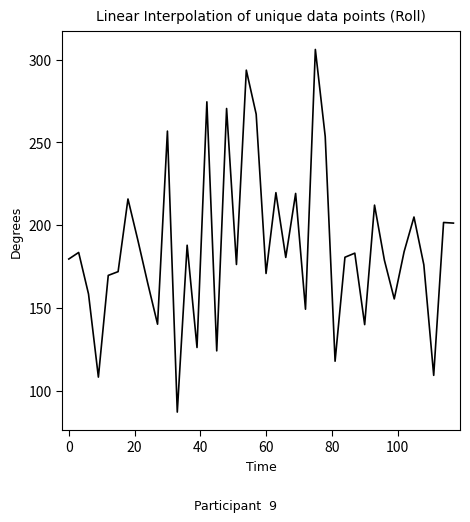

How many lines are shown in the chart?

1